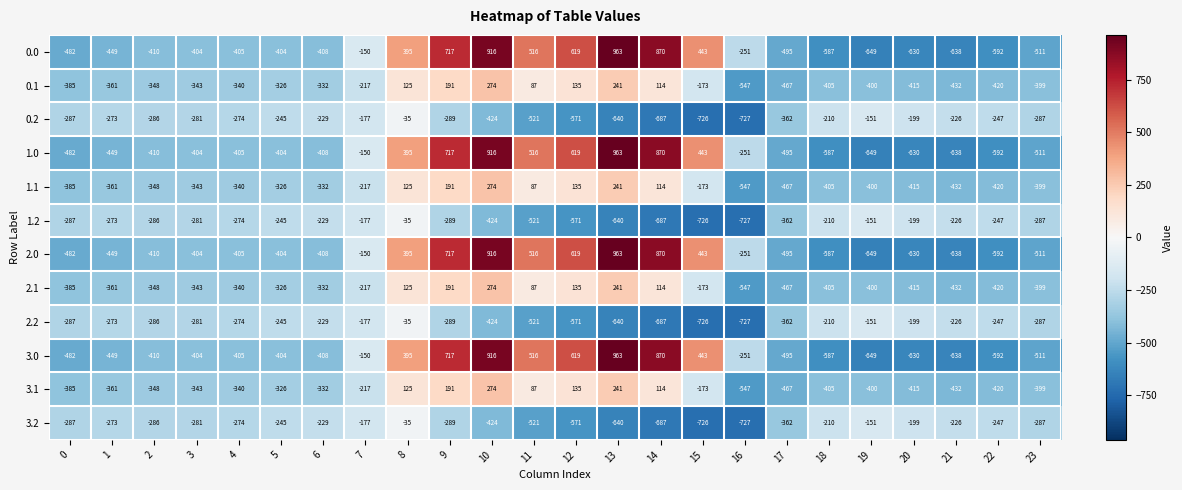

At which category is the sum across all series the highest?

10